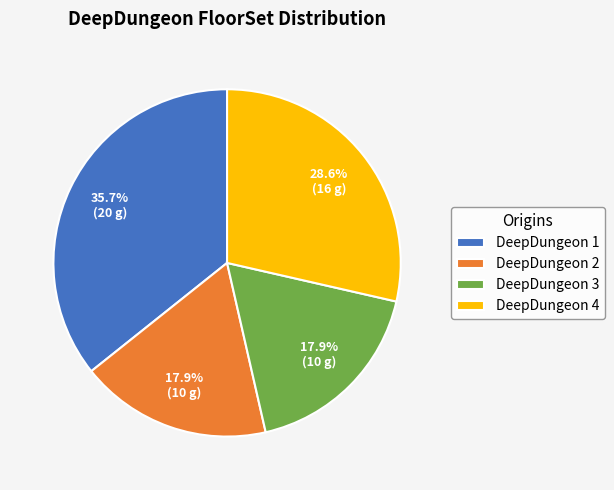

Which category has the biggest portion of the pie?

DeepDungeon 1